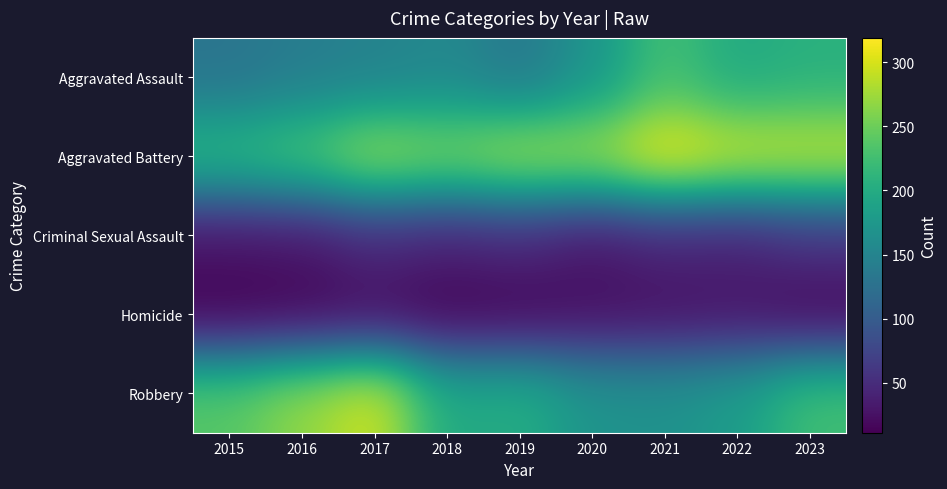

Which has a higher value, 2020 or 2017?

2020